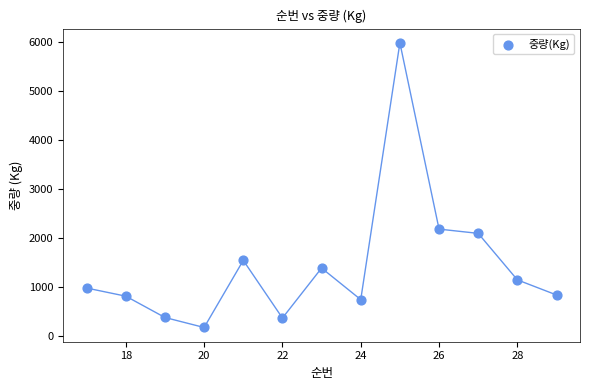

What Y value in the scatter plot is closest to 3081?

2184